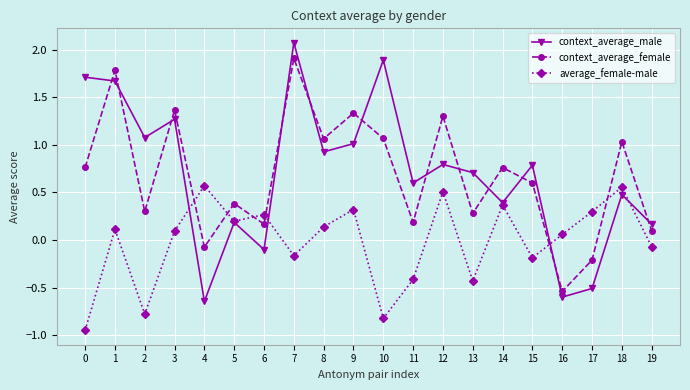

How many positive values does the average_female-male series have?

12